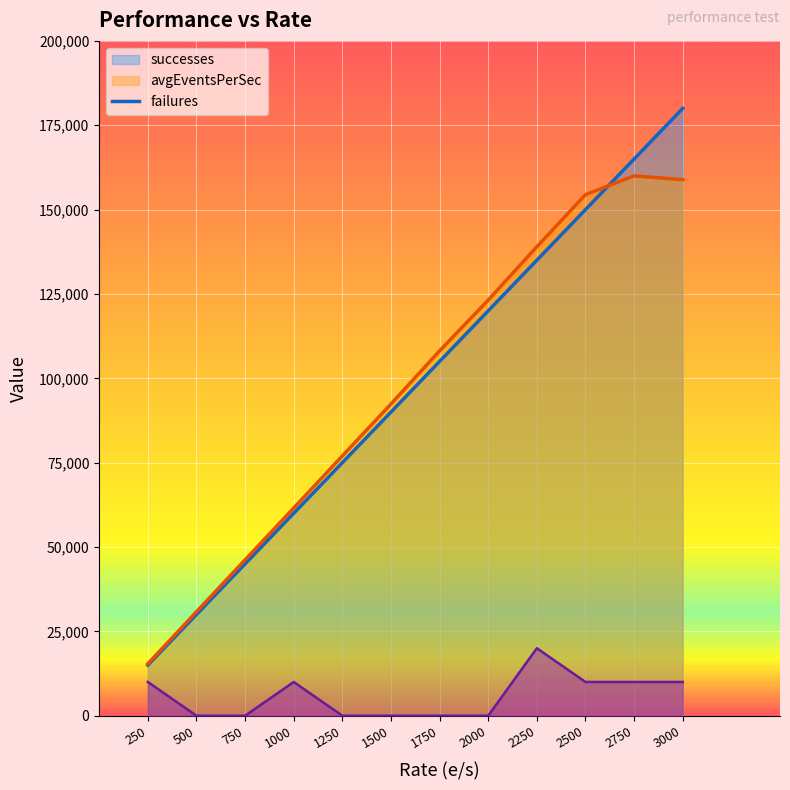

What is the sum of all failures values?

70000.0